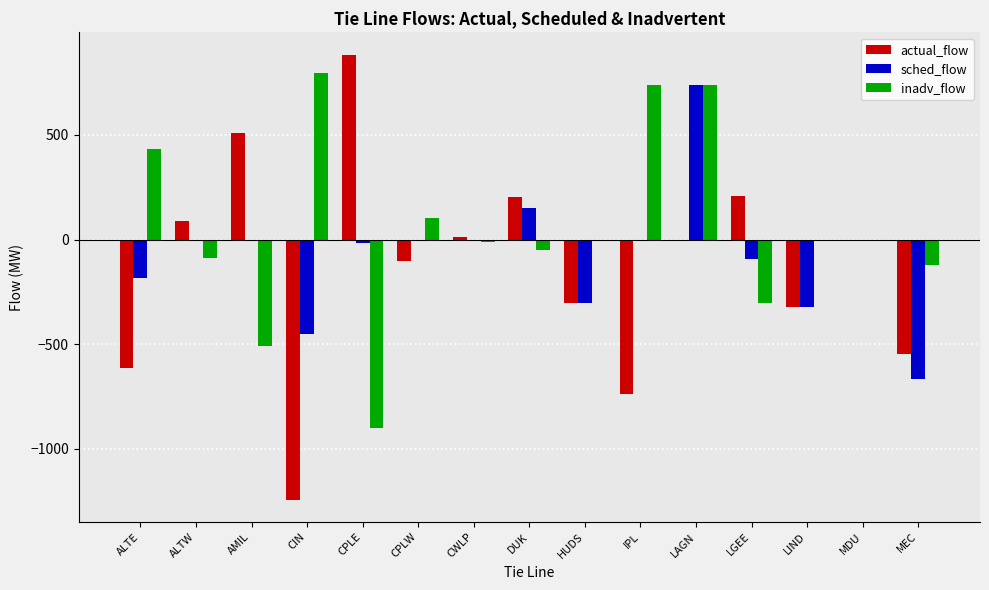

Which series changed the most between CPLE and LGEE?

actual_flow